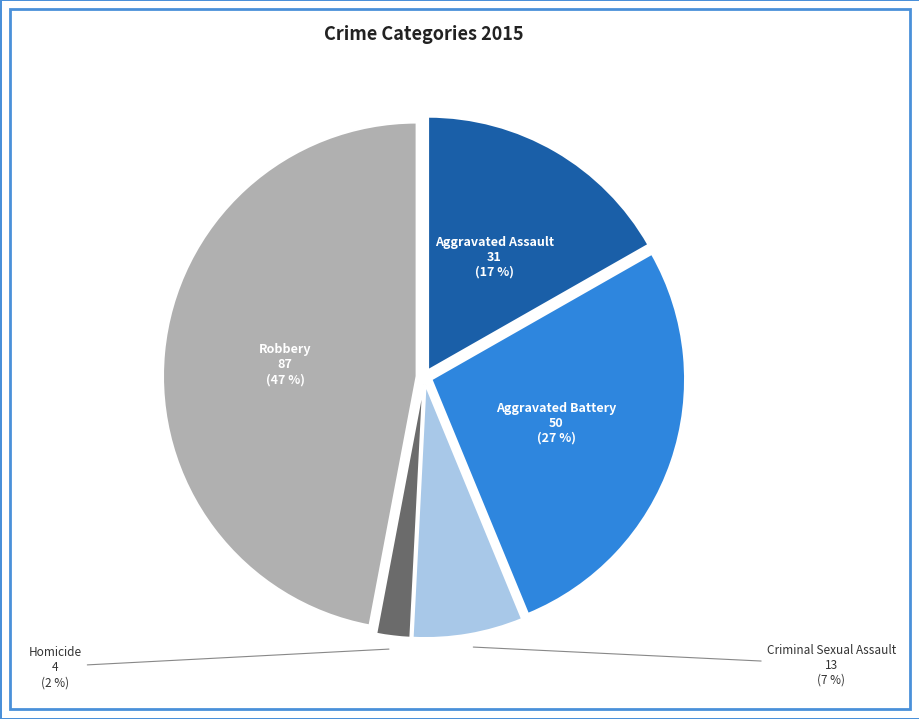

Do Aggravated Battery and Criminal Sexual Assault together represent more than half of the pie?

No